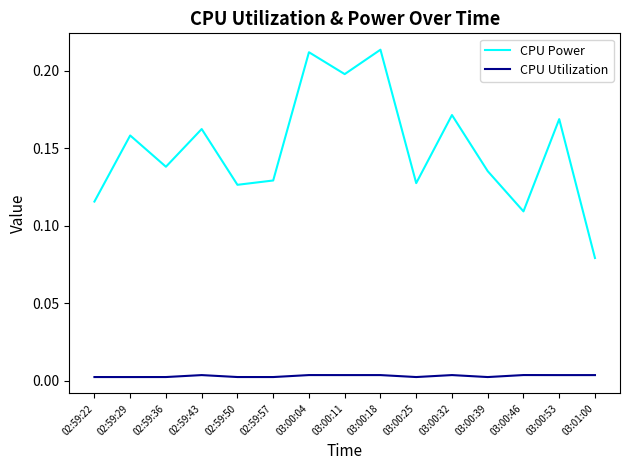

Does the chart have visible grid lines?

No